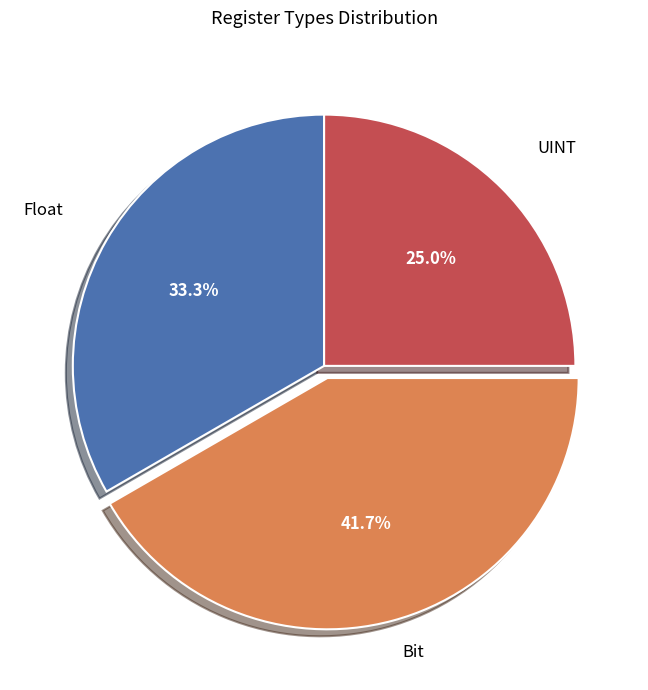

To the nearest percent, what portion does Bit represent?

42%